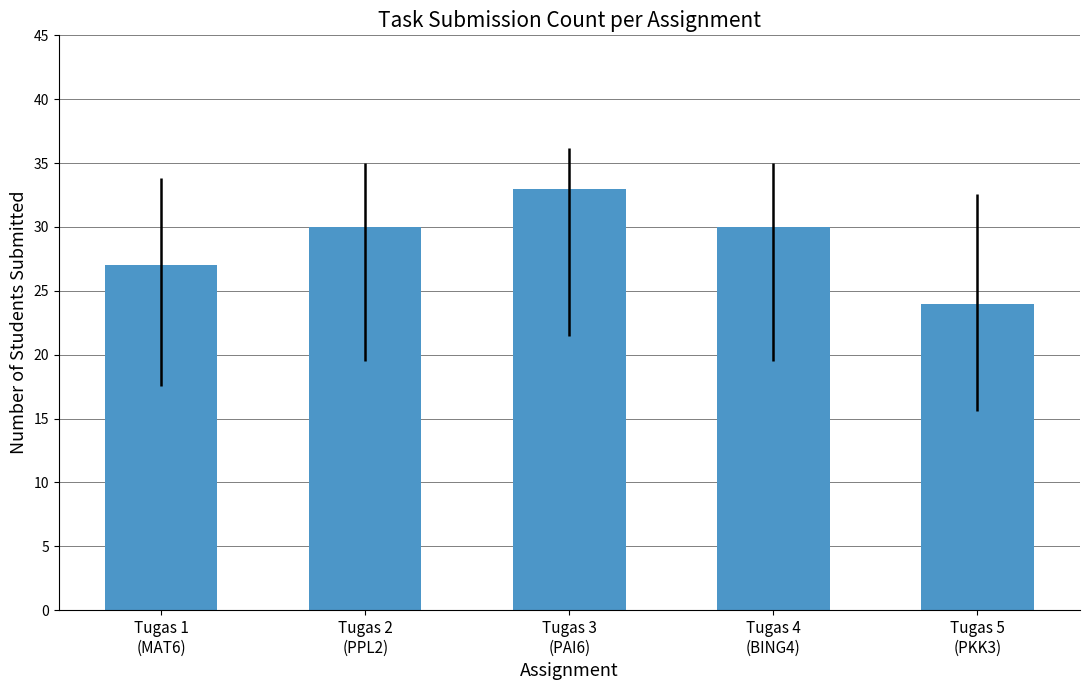

Which category has the highest value across all series?

Tugas 3
(PAI6)